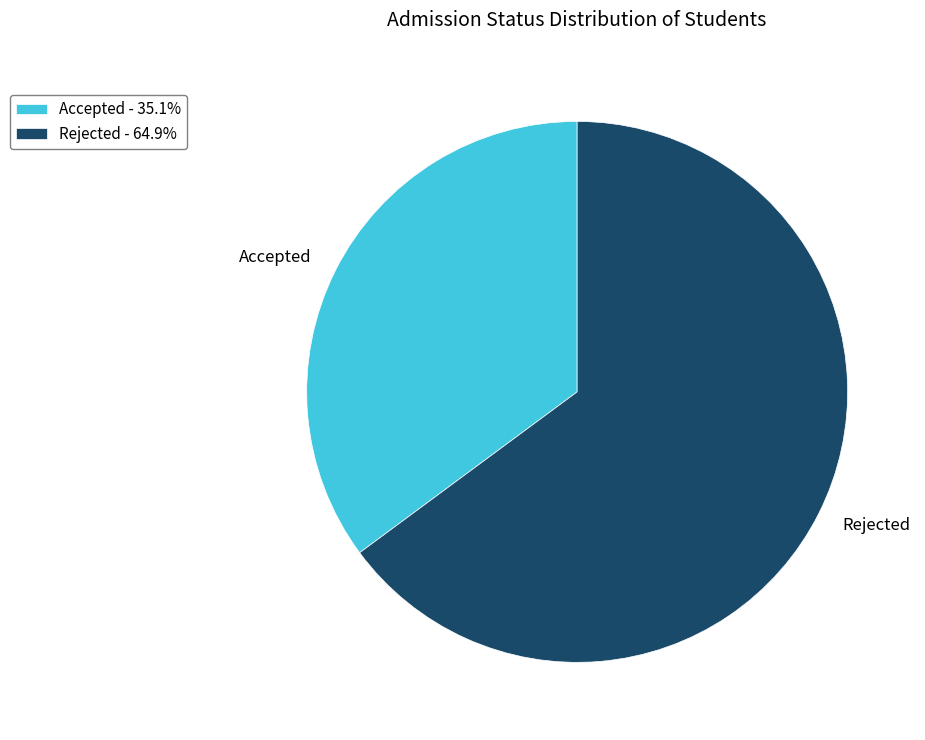

What is the majority slice?

Rejected